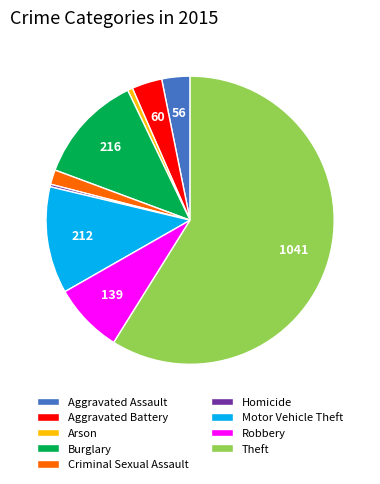

Which category has the biggest portion of the pie?

Theft